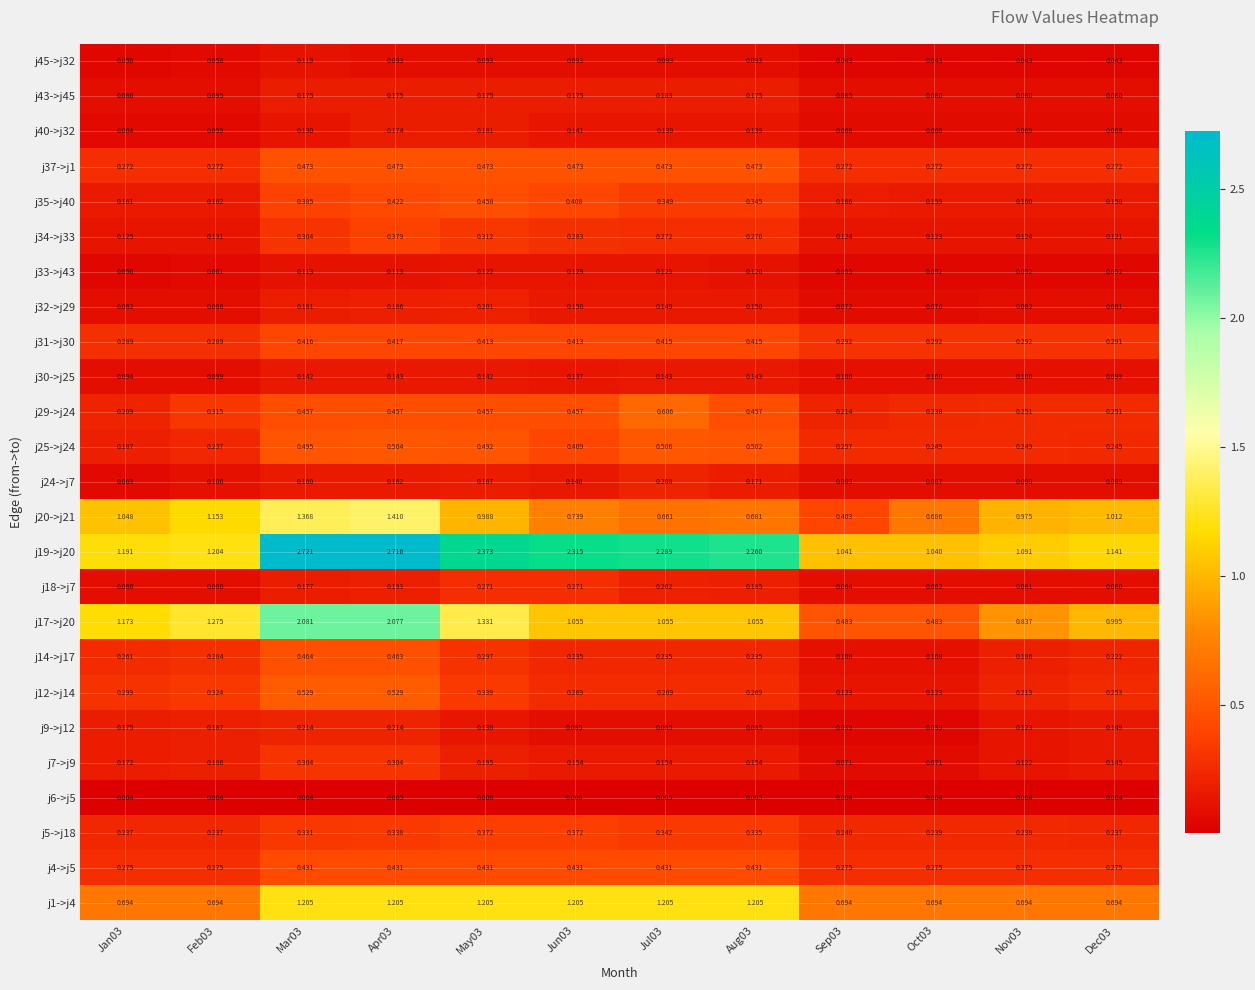

Is the value of j30->j25 at Oct03 greater than the value of j40->j32 at Jun03?

No